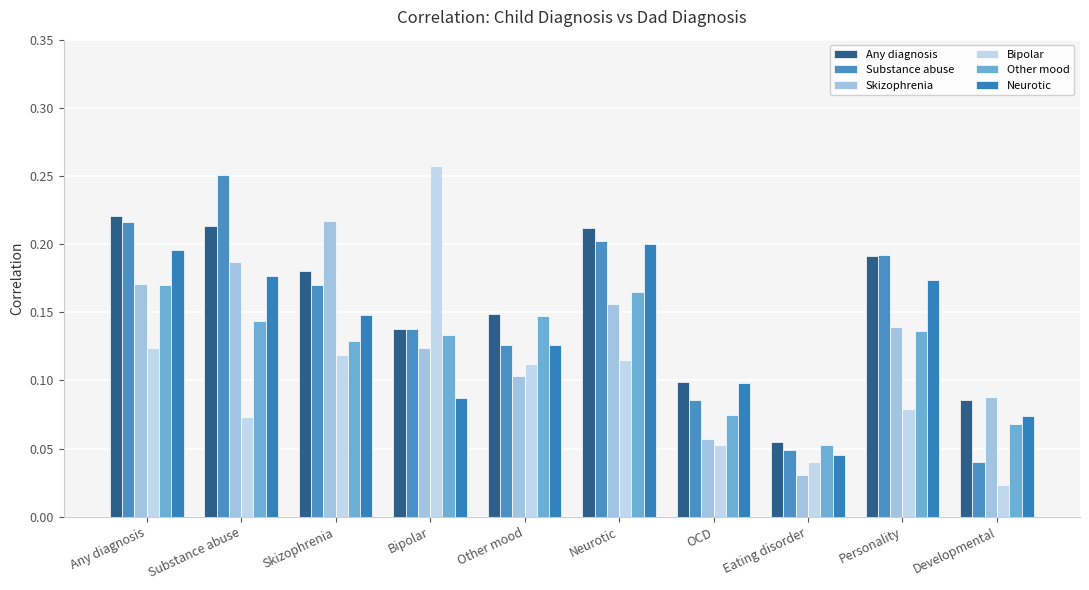

How many data points does each series have?

10